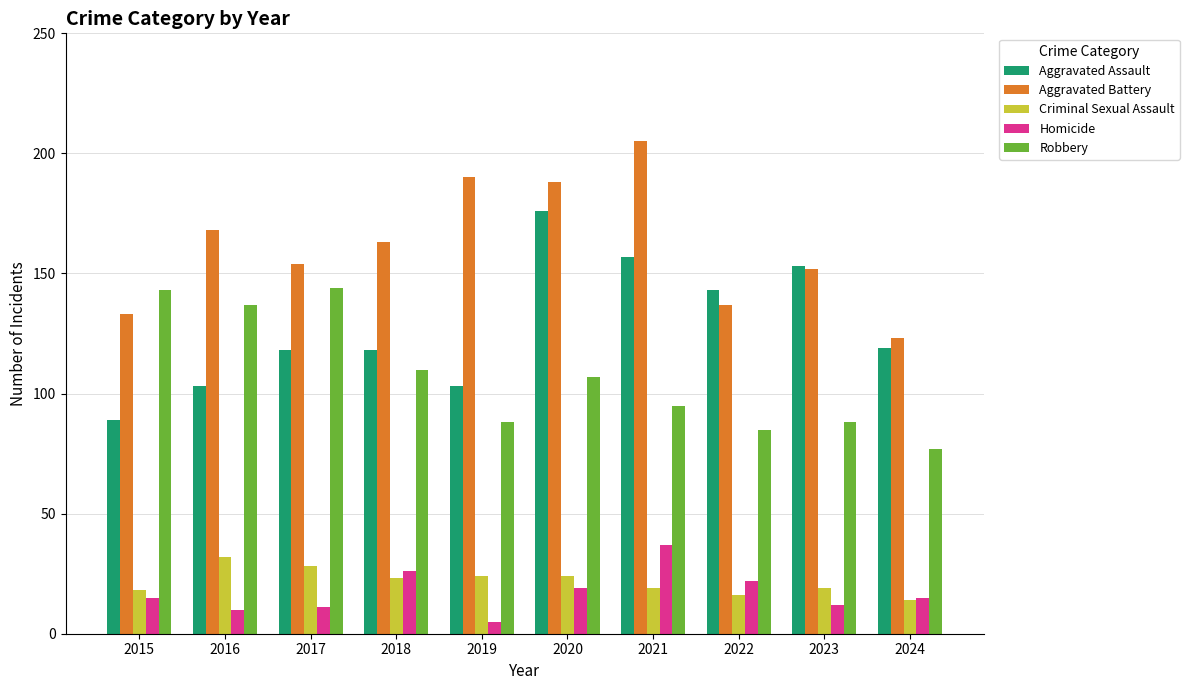

Where does the Aggravated Assault series first go above 119?

2020